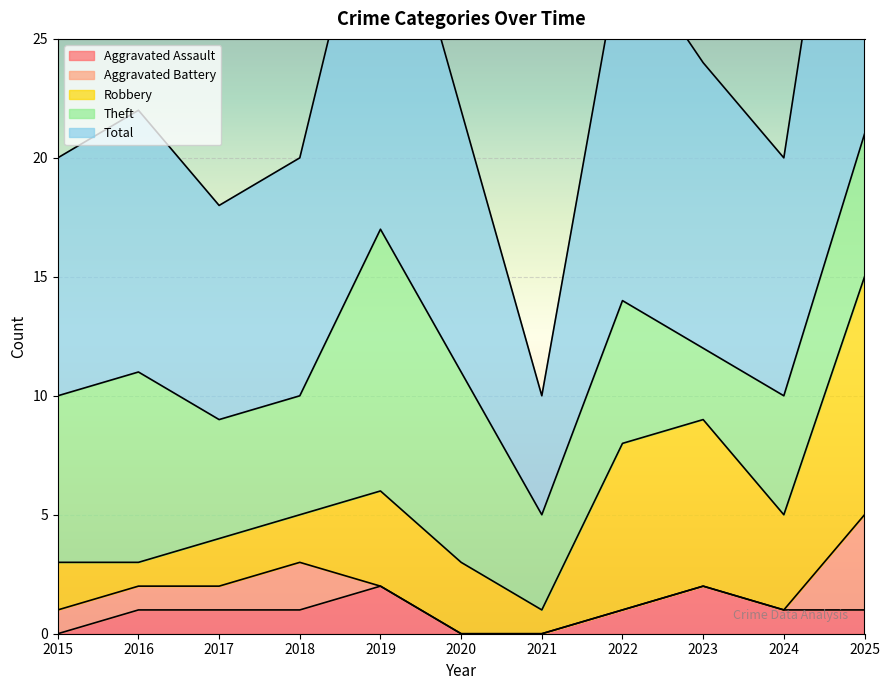

True or false: Total and Robbery cross at least once.

False